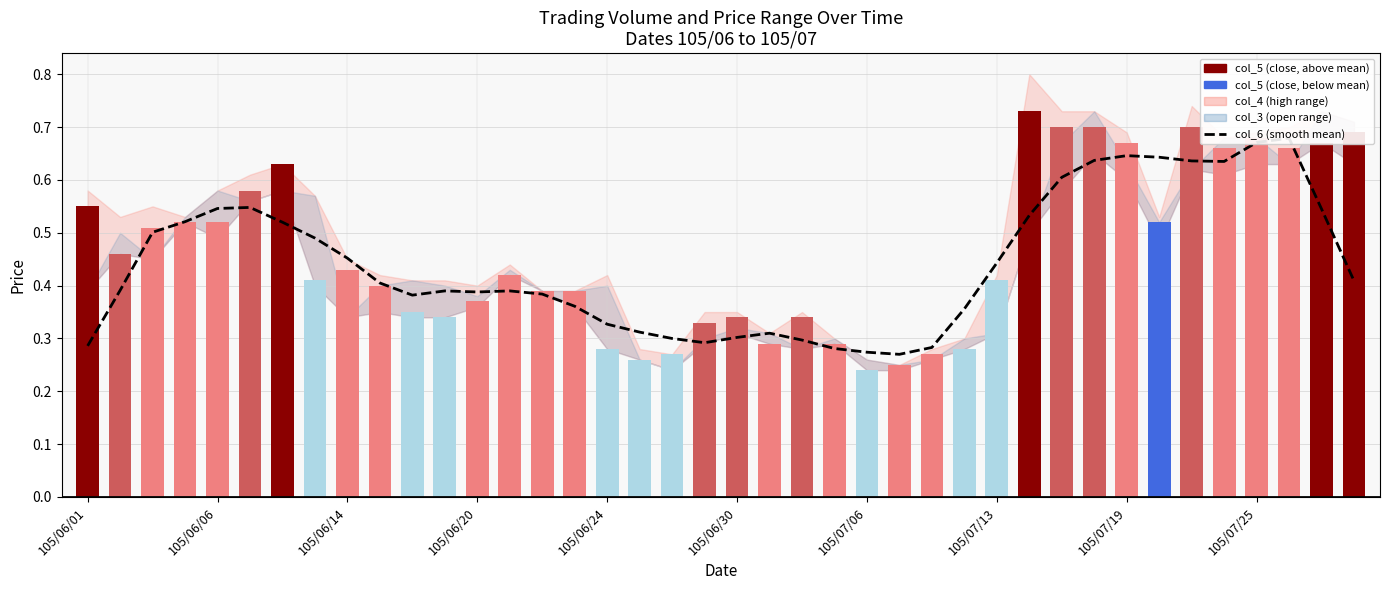

Is the value of col_5 at 19 greater than the value of col_6 (smooth mean) at 38?

No